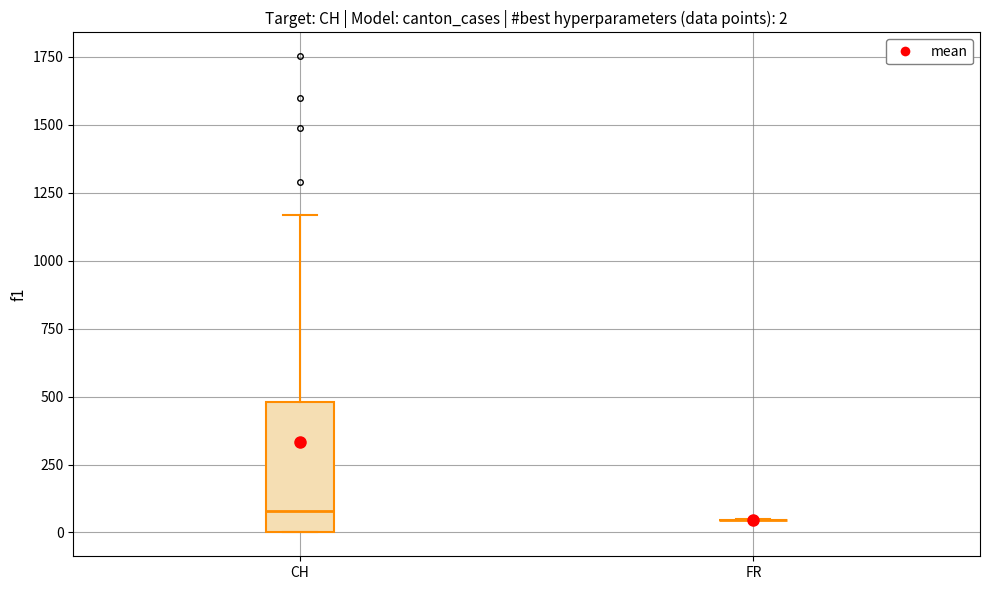

Which box is the tallest, from its lower edge to its upper edge?

CH